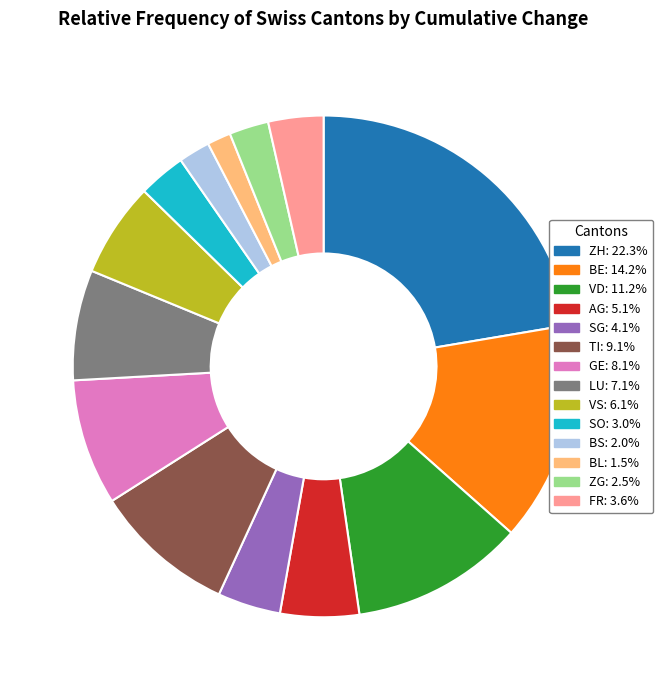

How many segments does this pie chart have?

14